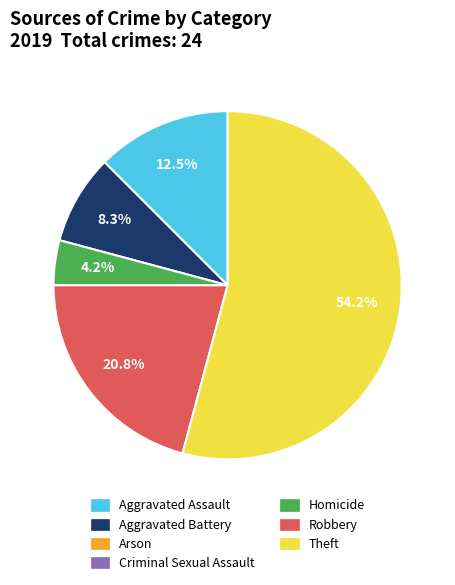

Is there a majority slice in this chart?

Yes